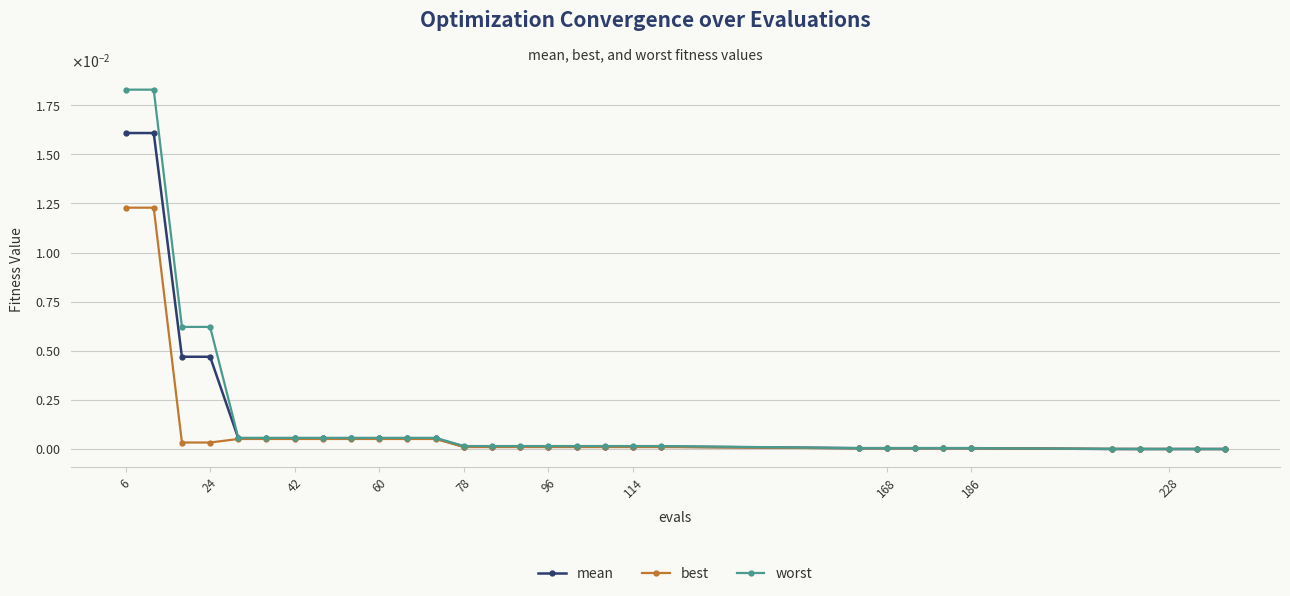

True or false: mean and best intersect in this chart.

False